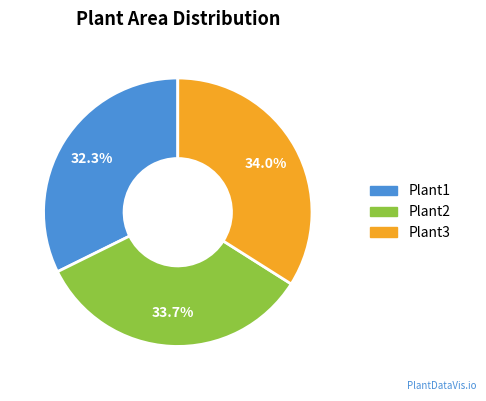

Count the number of slices in the pie.

3